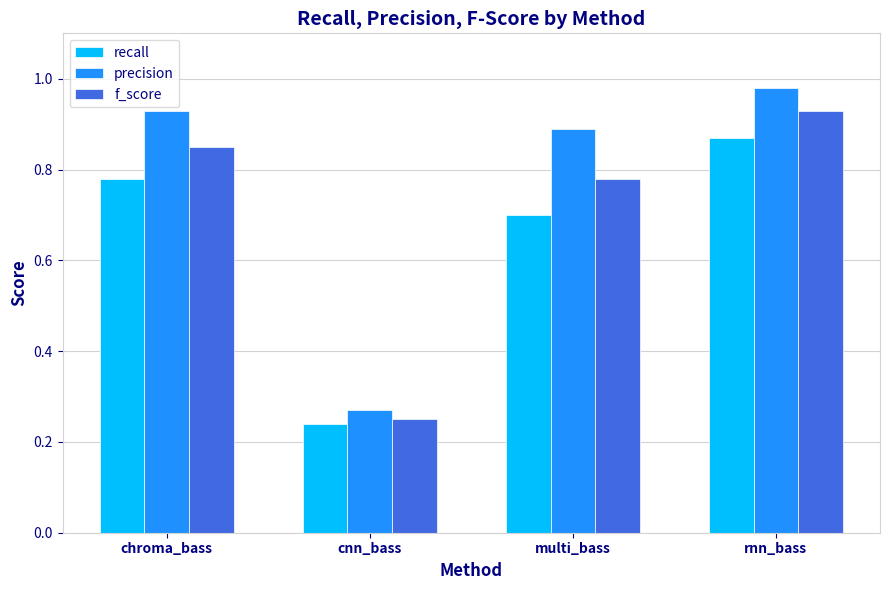

What is the difference between the recall values at chroma_bass and cnn_bass?

0.5